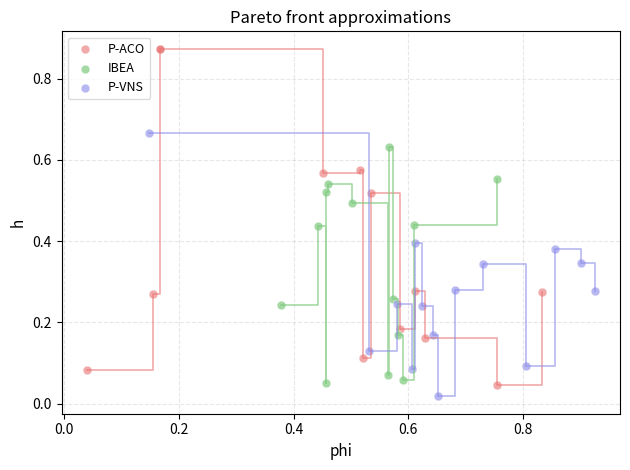

What are all the series names shown in the legend?

P-ACO, IBEA, P-VNS